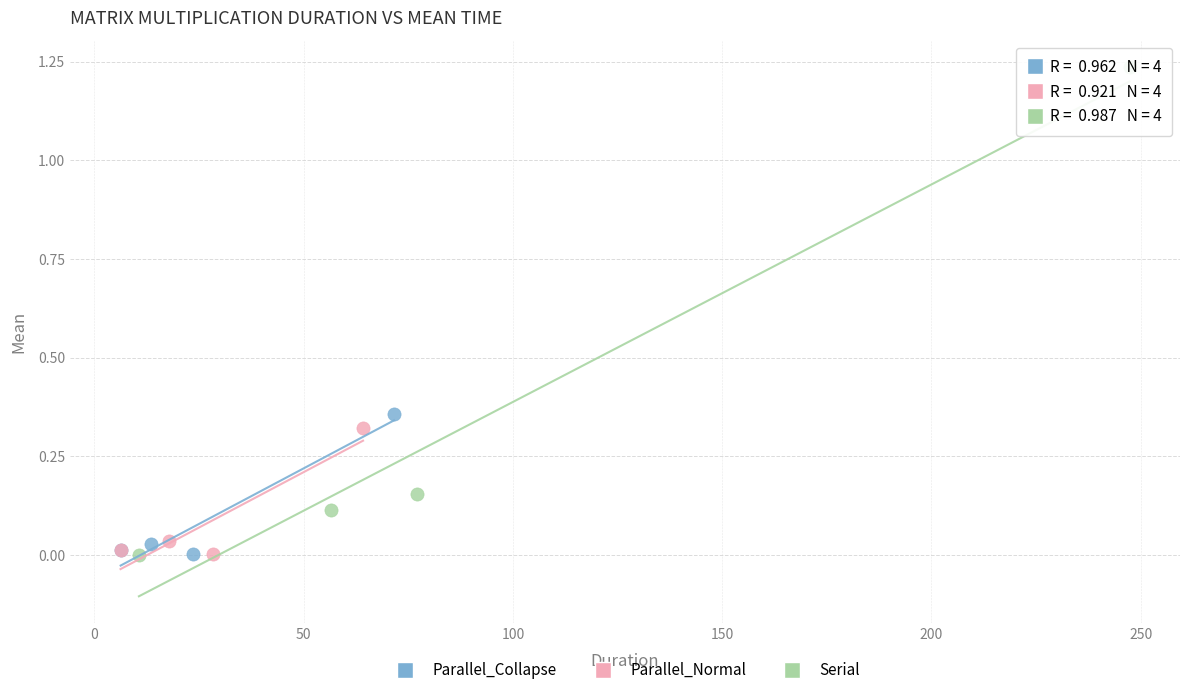

Which series reaches the maximum Y coordinate?

Serial